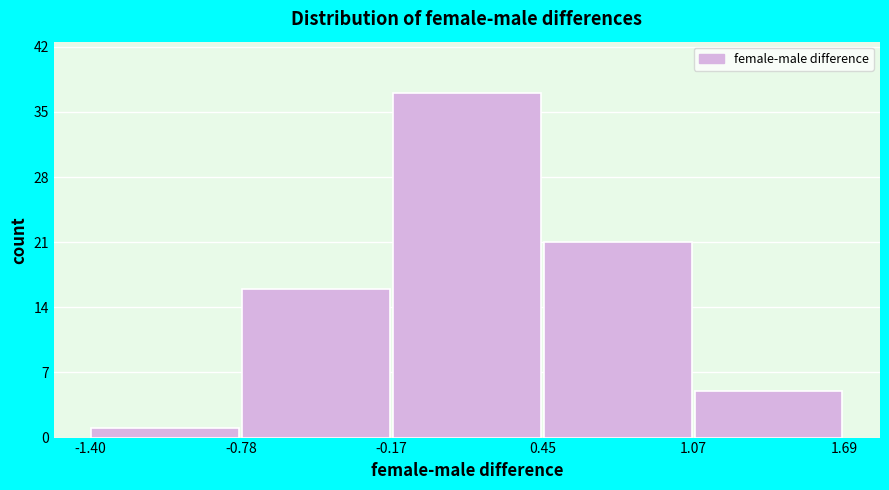

Over which range of the x-axis is the bar tallest?

-0.17 to 0.45